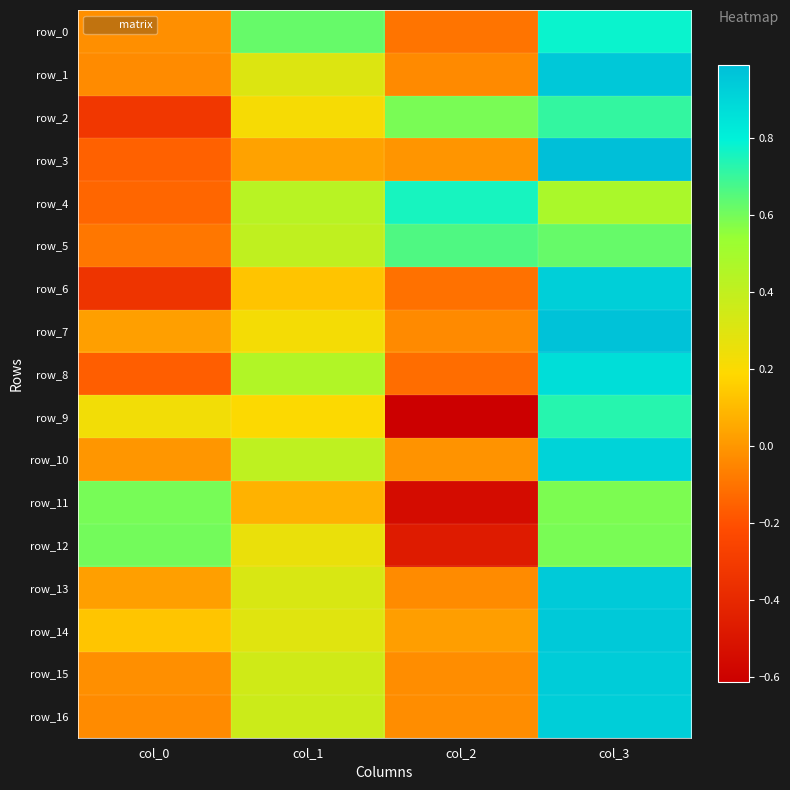

Which series has the widest spread of values?

row_9